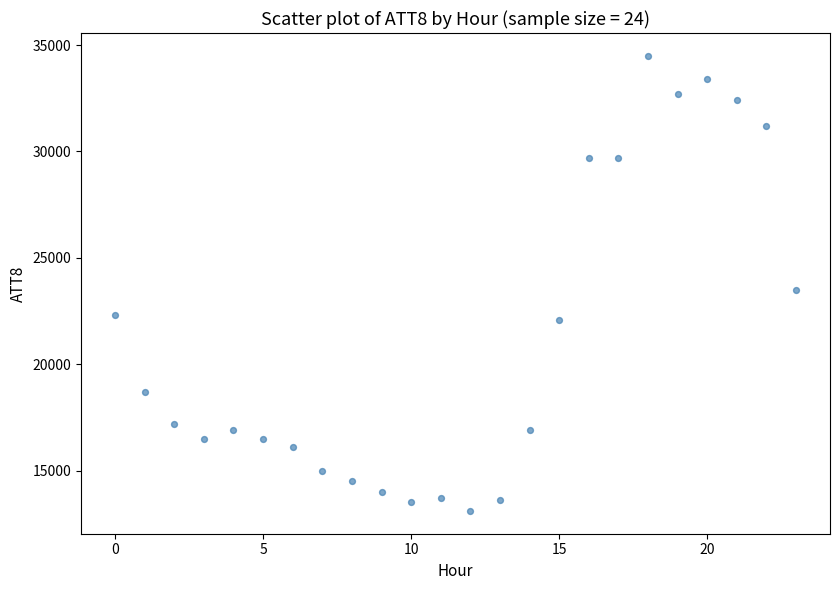

What Y value in the scatter plot is closest to 23800?

23500